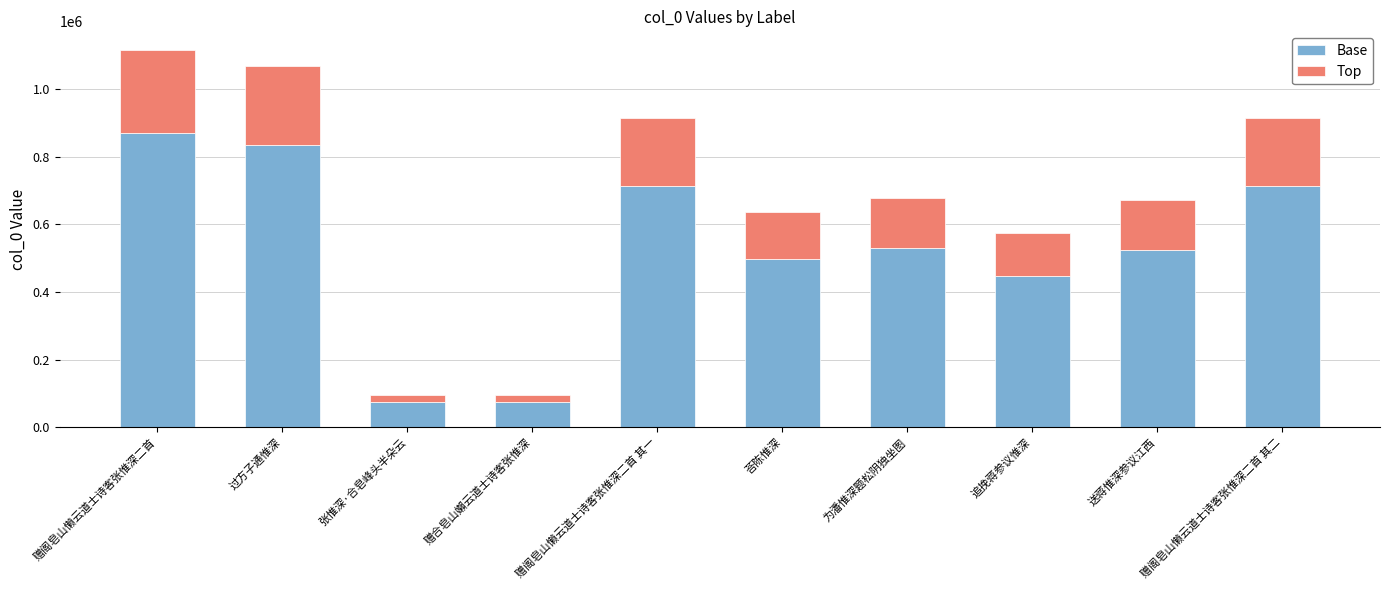

Is it true that Base equals 529430 at 为潘惟深题松阴独坐图?

True